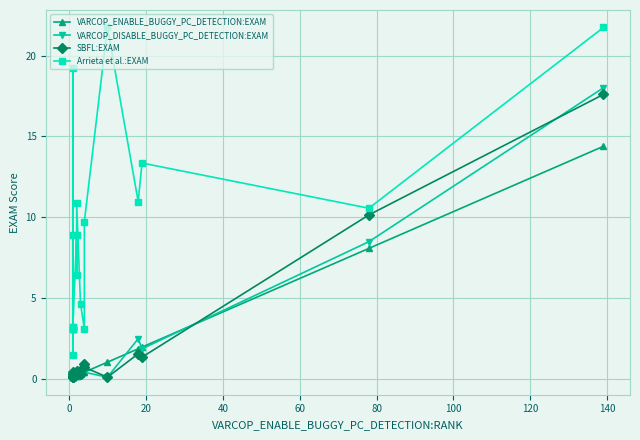

At how many categories does at least one series exceed 3?

19